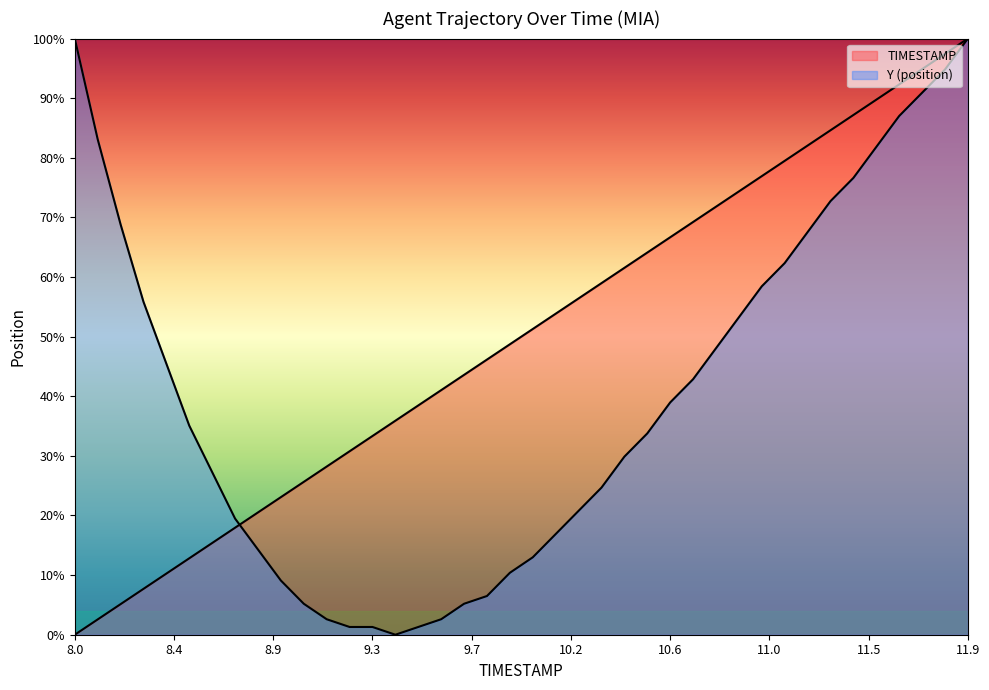

Count the number of categories in the chart.

40